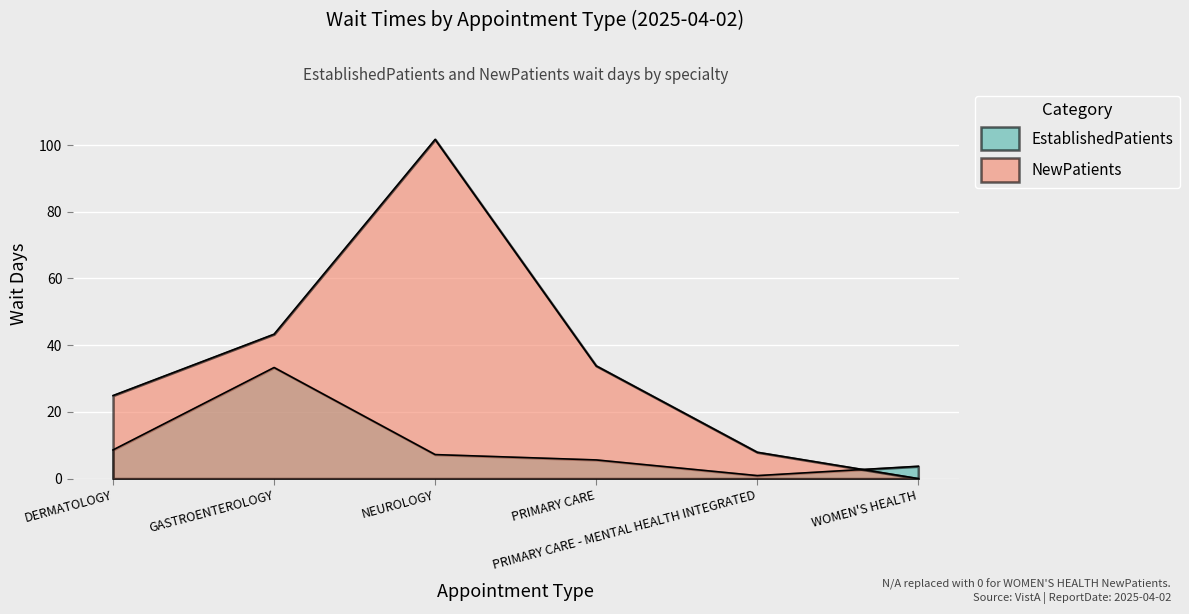

List the series in order of their peak value, lowest first.

EstablishedPatients, NewPatients